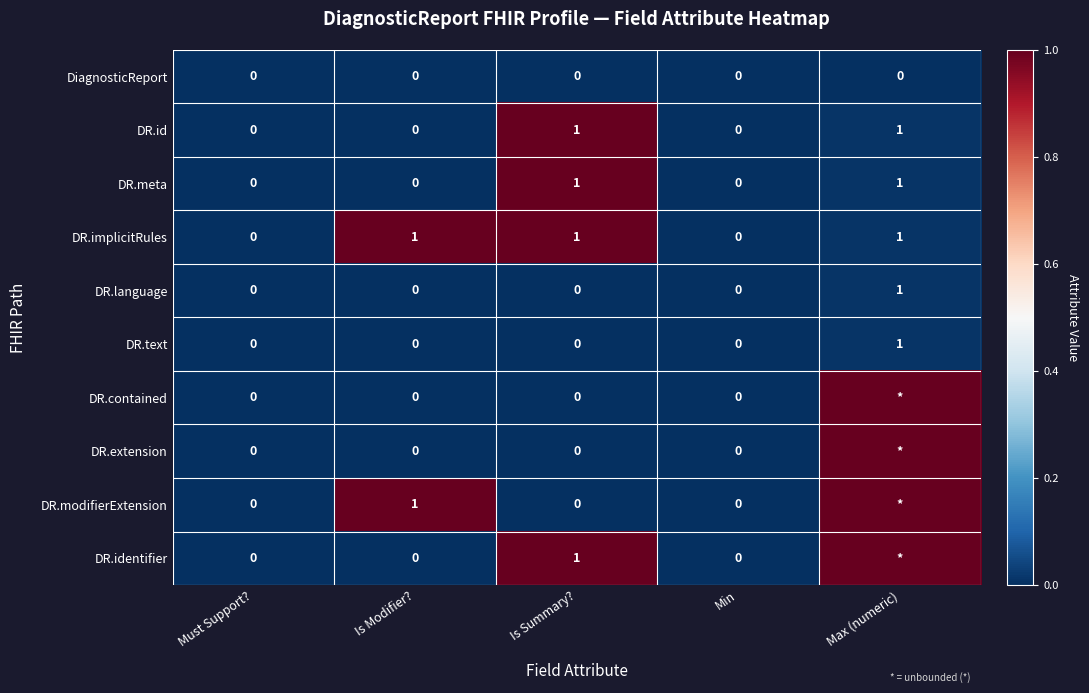

Is the value of DR.meta at Is Summary? greater than the value of DR.contained at Is Summary??

Yes